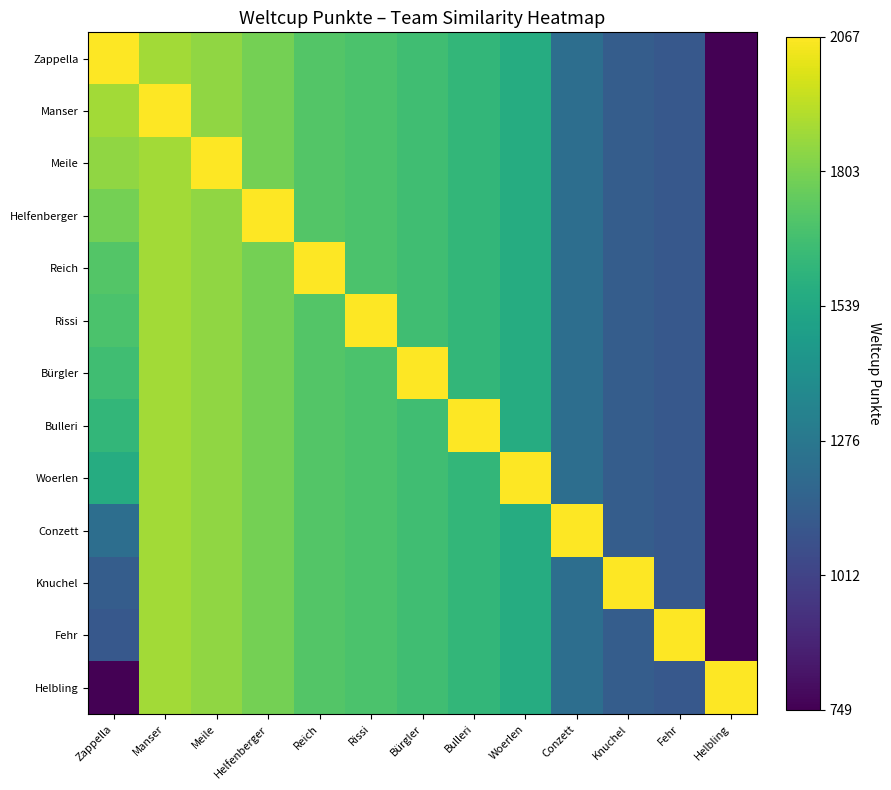

Rank the series by their maximum value, from highest to lowest.

Zappella, Manser, Meile, Helfenberger, Reich, Rissi, Bürgler, Bulleri, Woerlen, Conzett, Knuchel, Fehr, Helbling